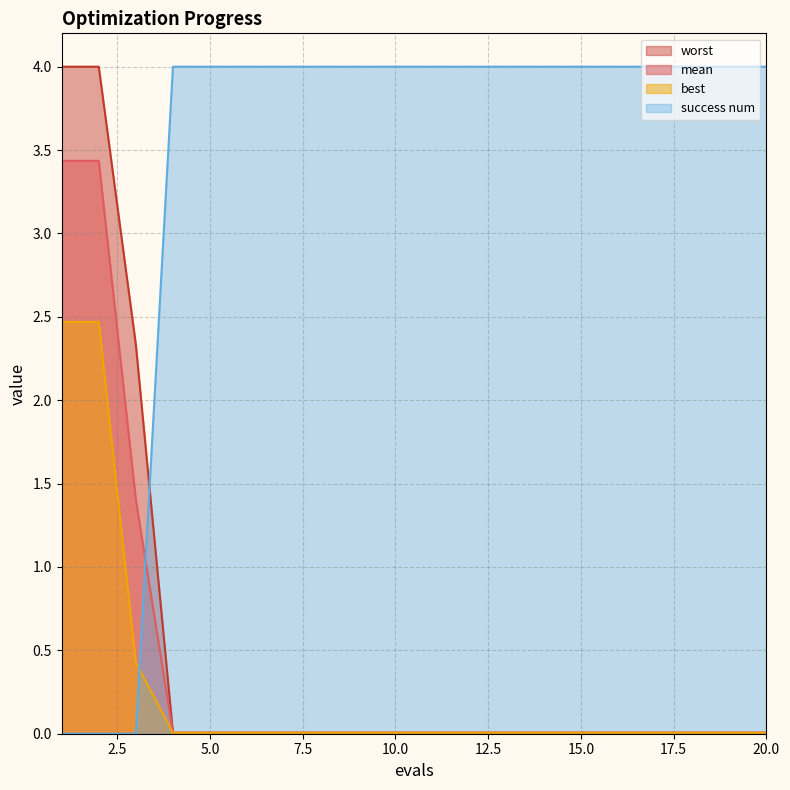

At how many categories does at least one series exceed 3?

19